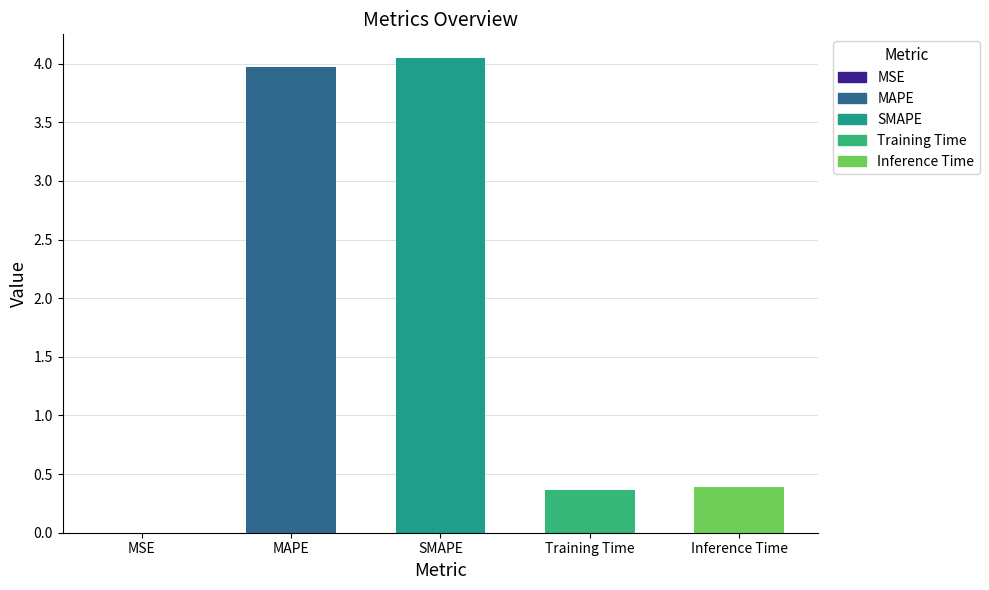

What is the sum of all values?

8.8